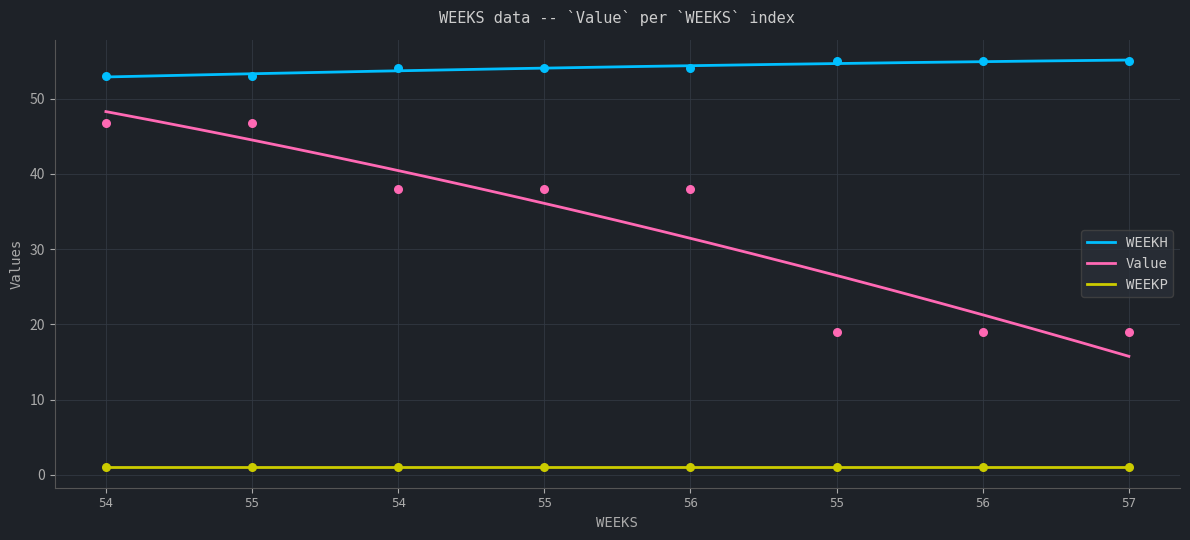

Which series contains the highest Y value?

WEEKH